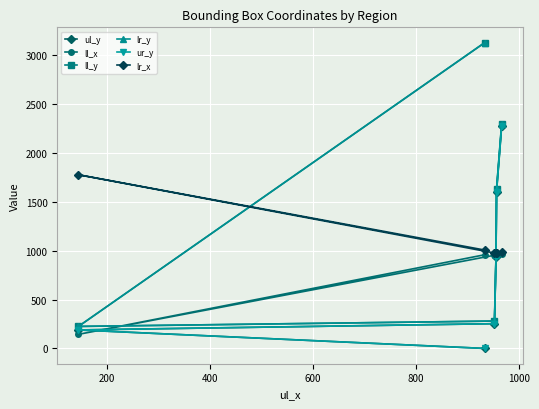

What is the difference between the highest and lowest values at 200?

1632